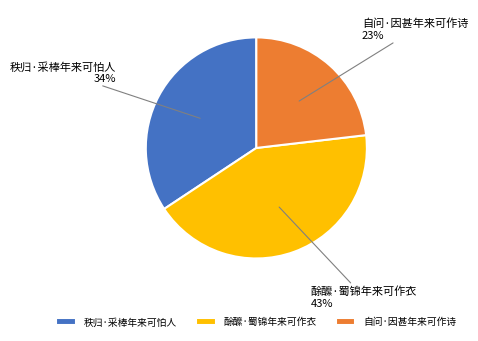

Is it true that 自问·因甚年来可作诗 is 23% of the pie?

True